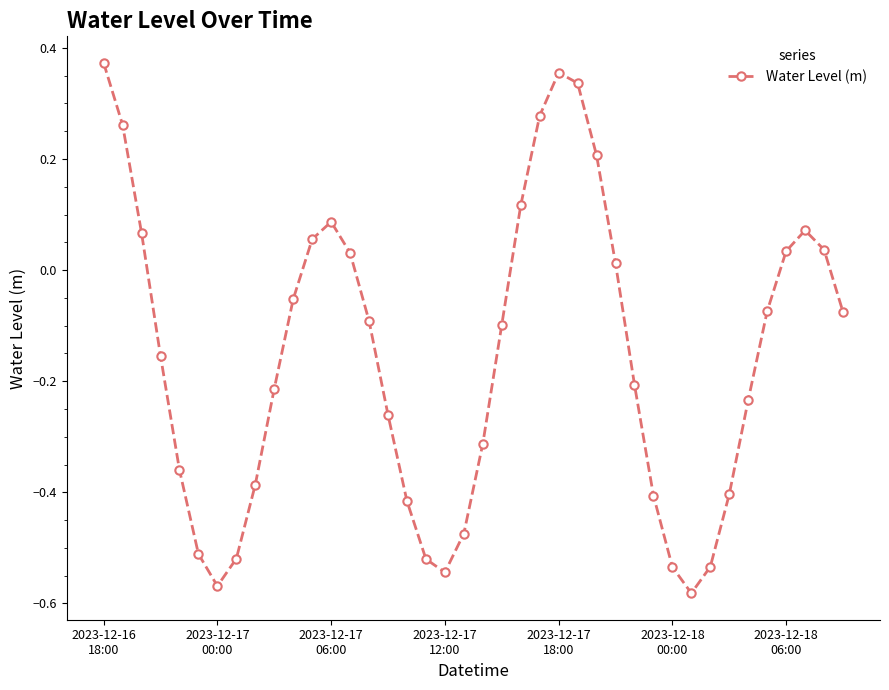

How many data points does each series have?

40